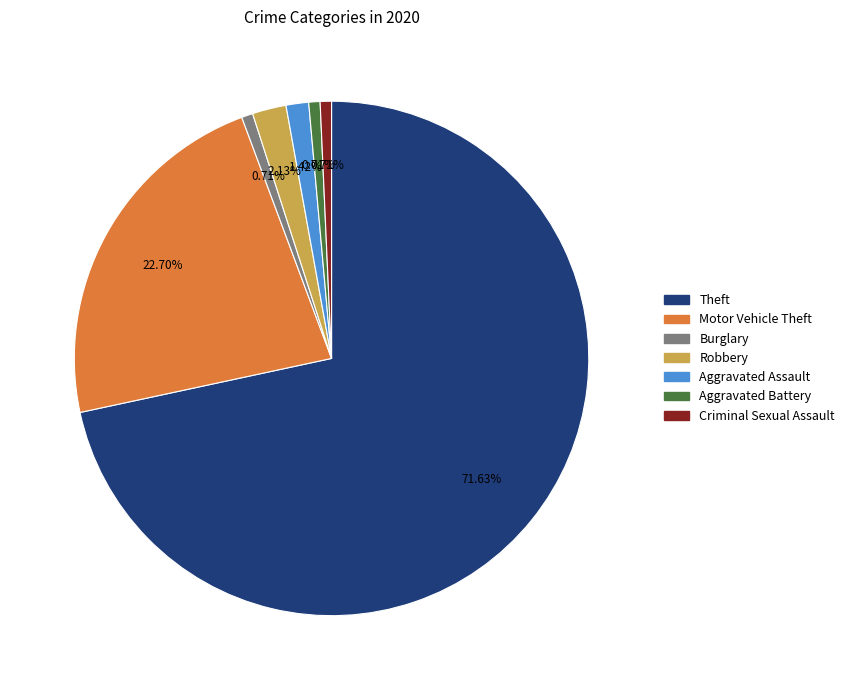

Does any single category account for the majority?

Yes